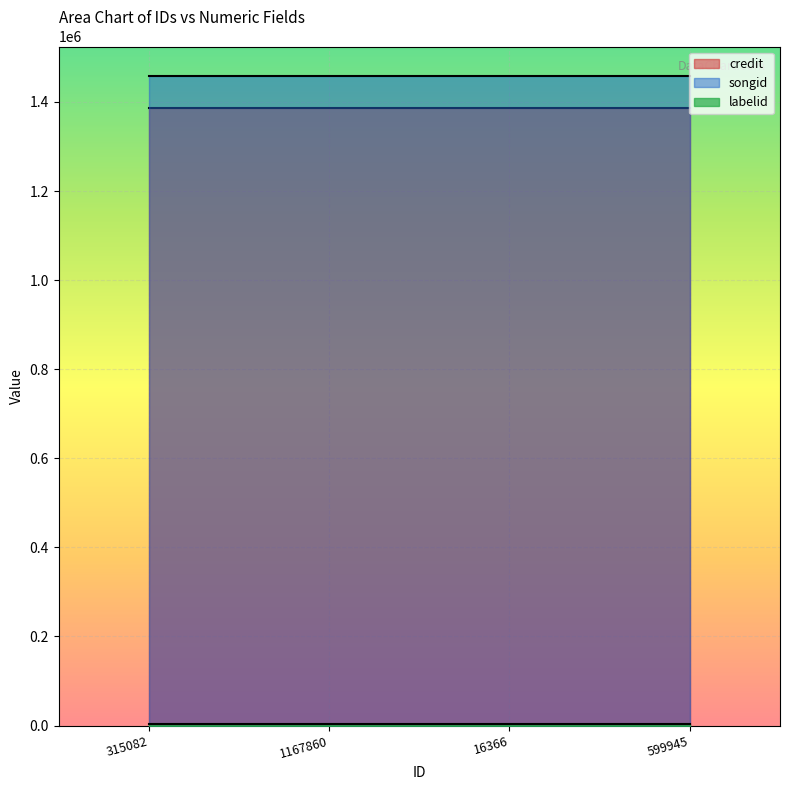

What is the lowest value of the songid series?

1459073